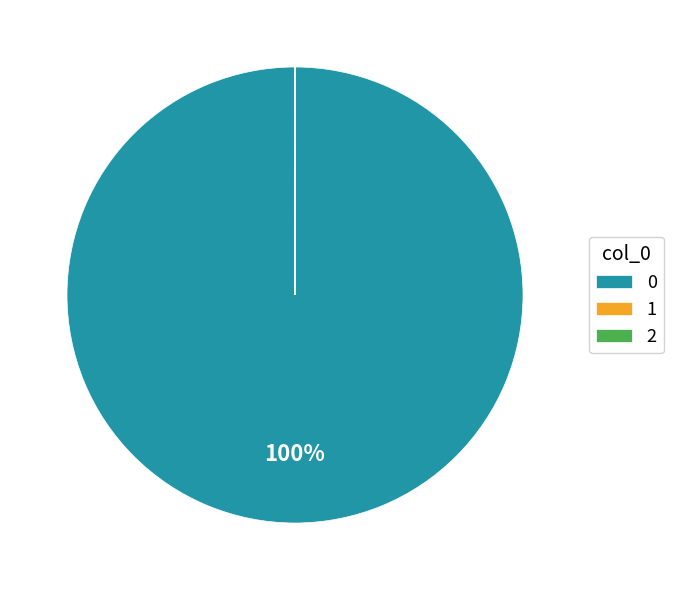

Does any single category account for the majority?

Yes